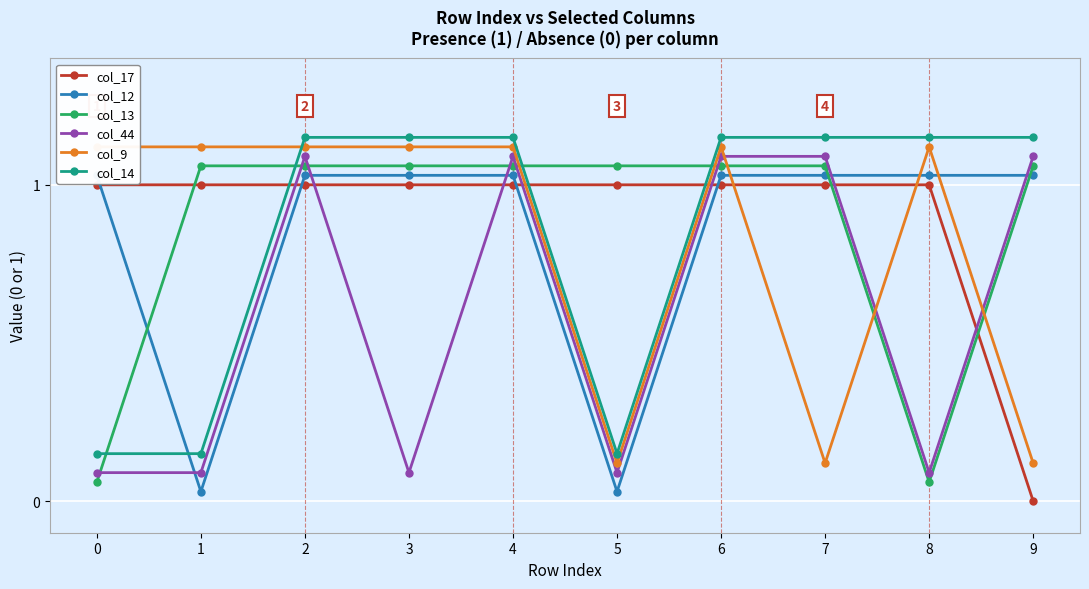

Which series has the largest total across all categories?

col_17